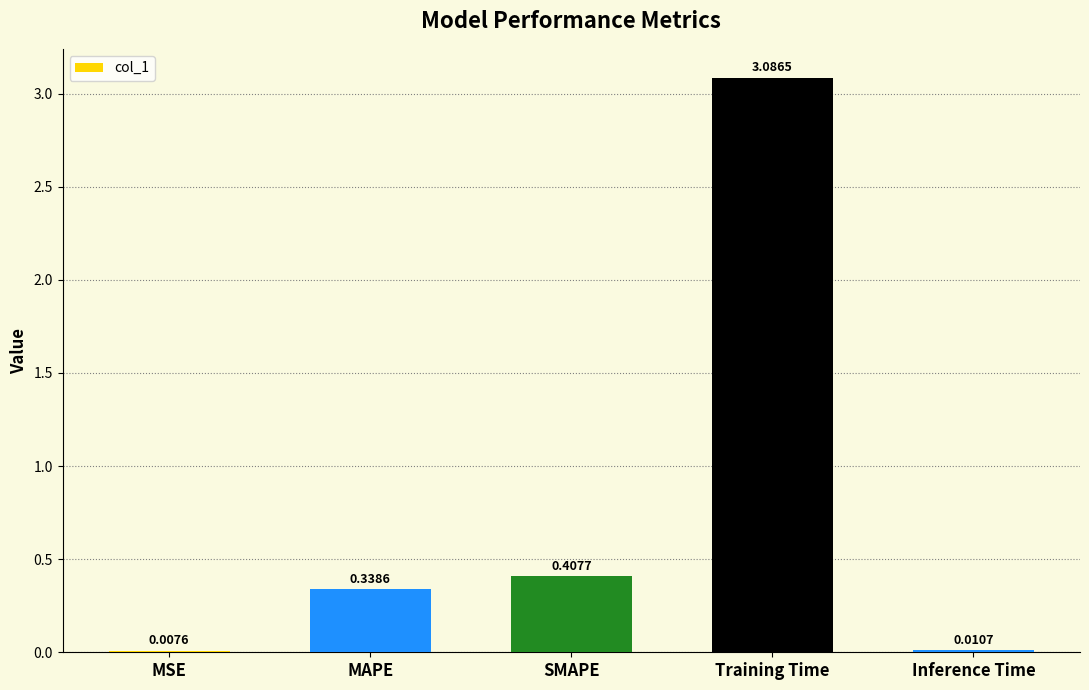

Which category has the highest value across all series?

Training Time